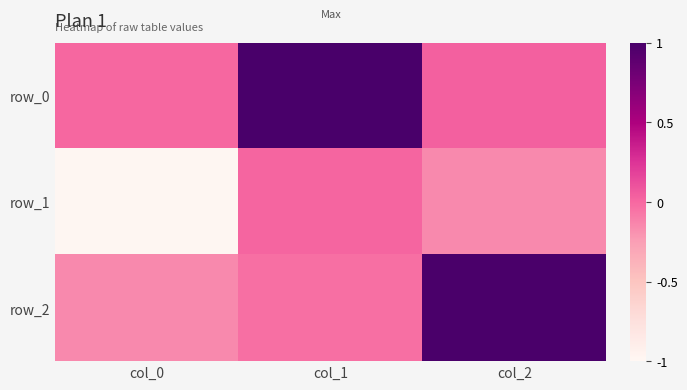

At which category is the sum across all series the highest?

col_1